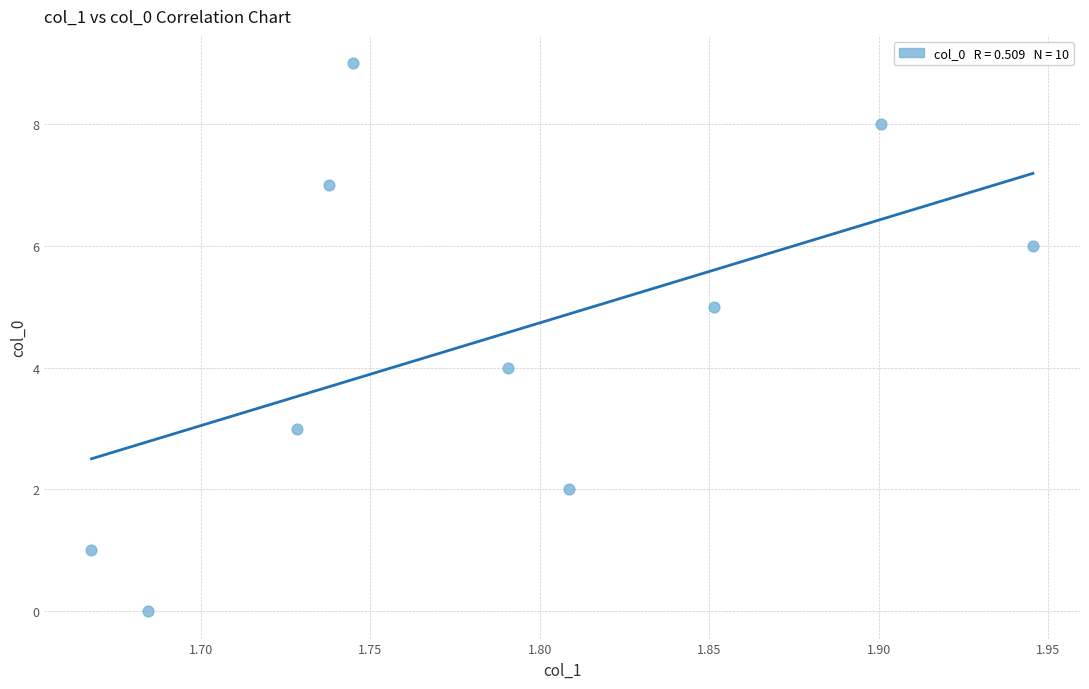

What is the range of Y values (max minus min)?

9